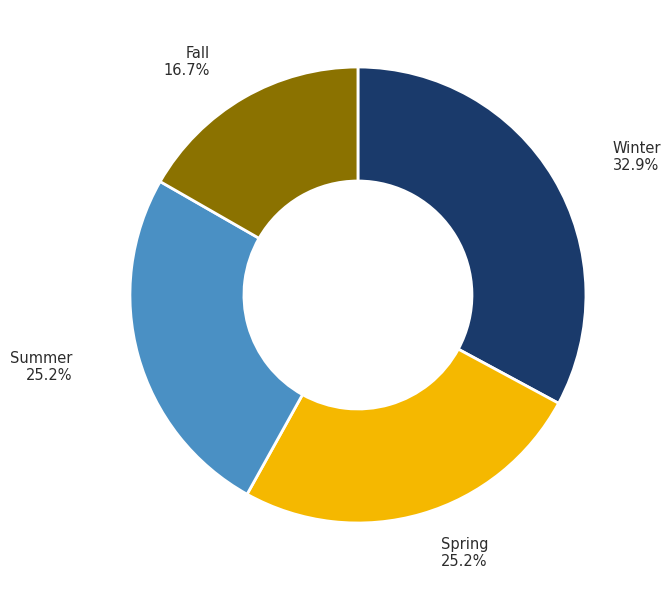

Count the number of slices in the pie.

4